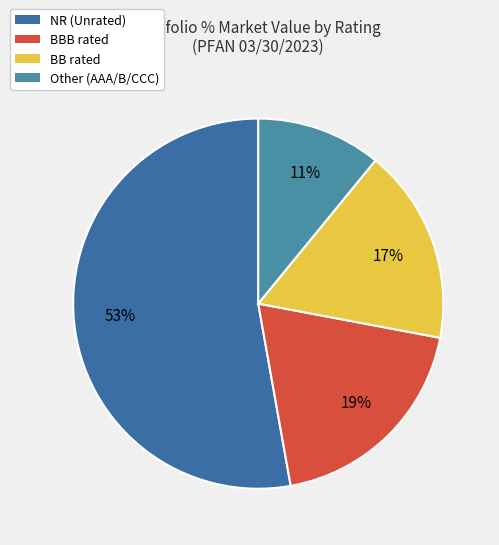

Rank the categories by value from lowest to highest.

Other (AAA/B/CCC), BB rated, BBB rated, NR (Unrated)